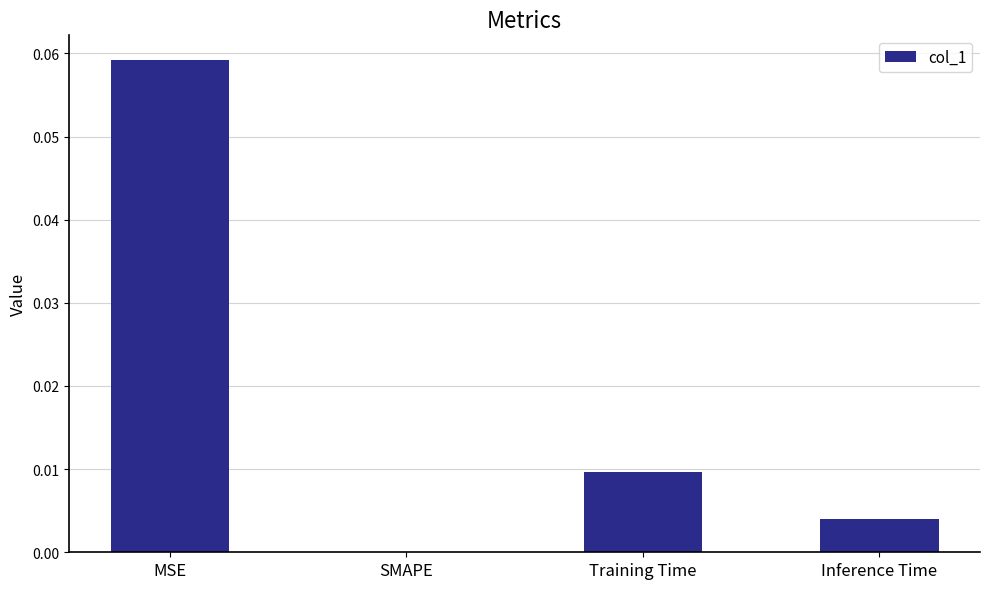

Is it true that the value at Training Time is 0.0?

True